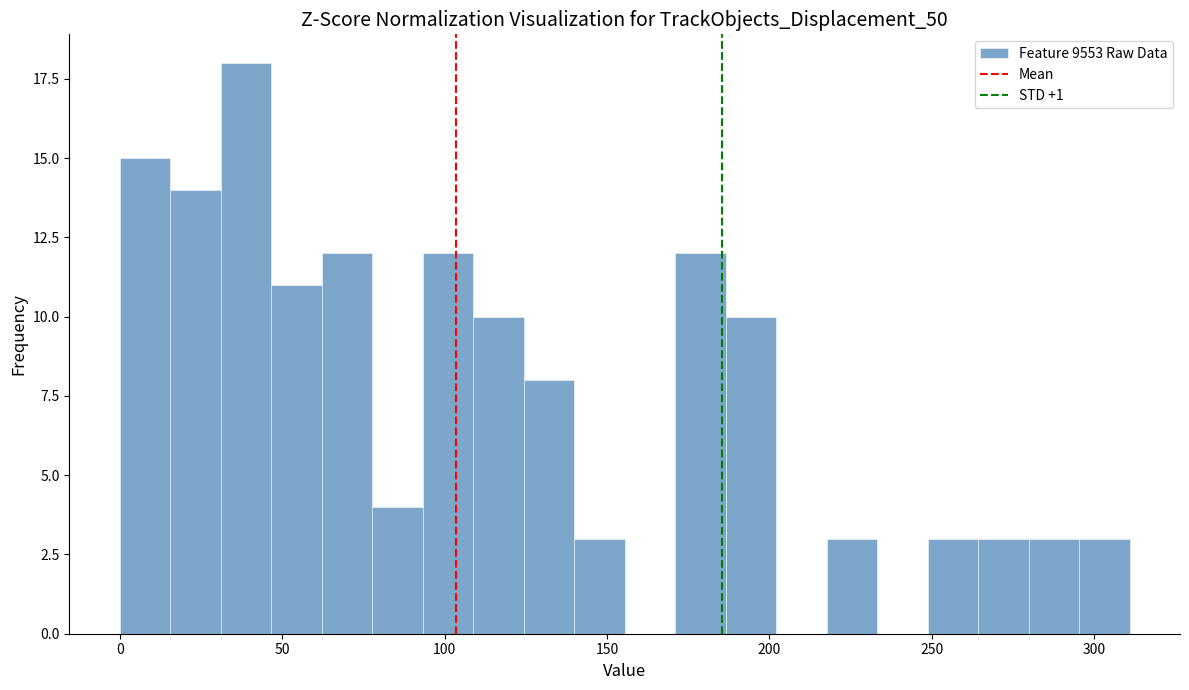

Around what value on the x-axis is the tallest bar? Give the approximate position of its centre, as read against the axis.

40